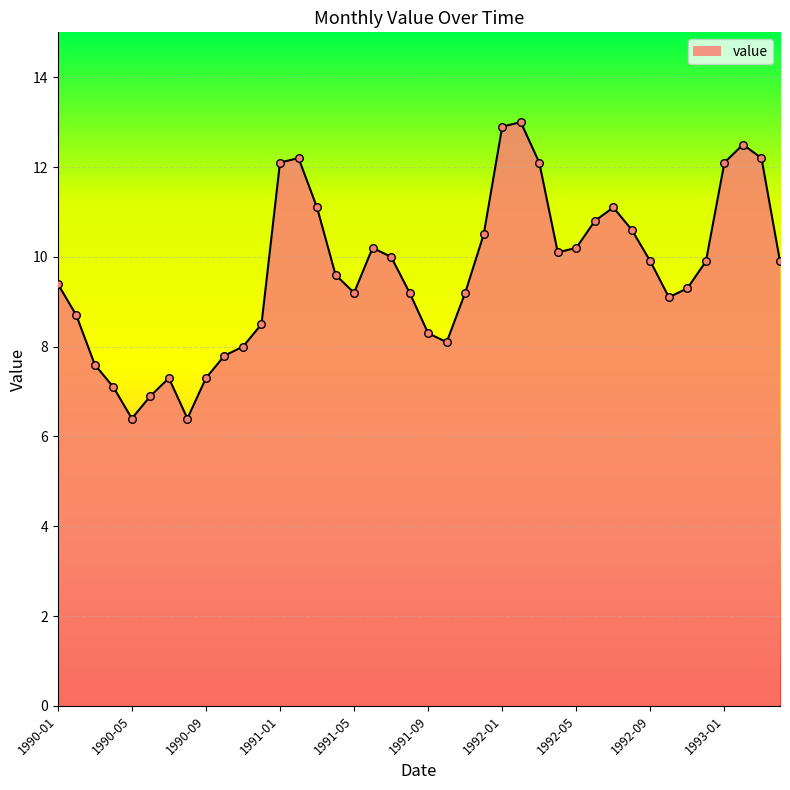

What is the maximum value shown in the chart?

13.0